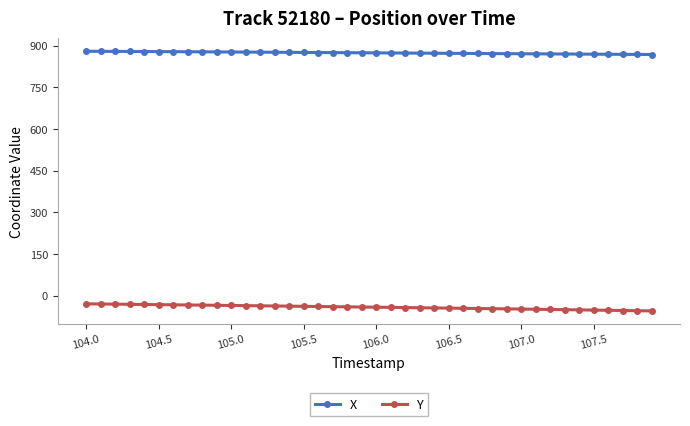

How many distinct data groups are displayed?

2